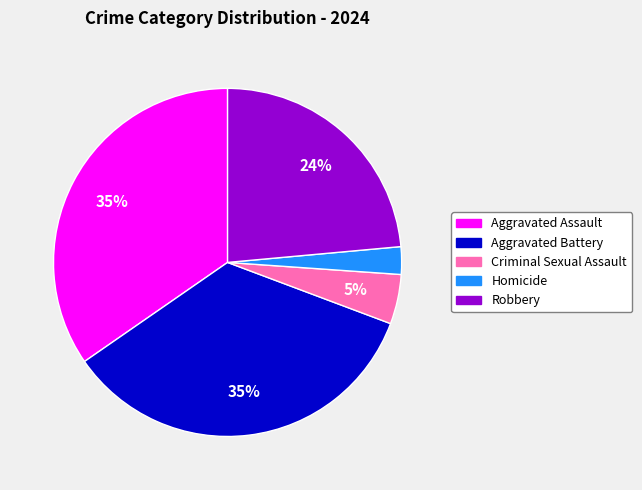

To the nearest percent, what is the difference between the Robbery and Aggravated Assault slice percentages?

11%